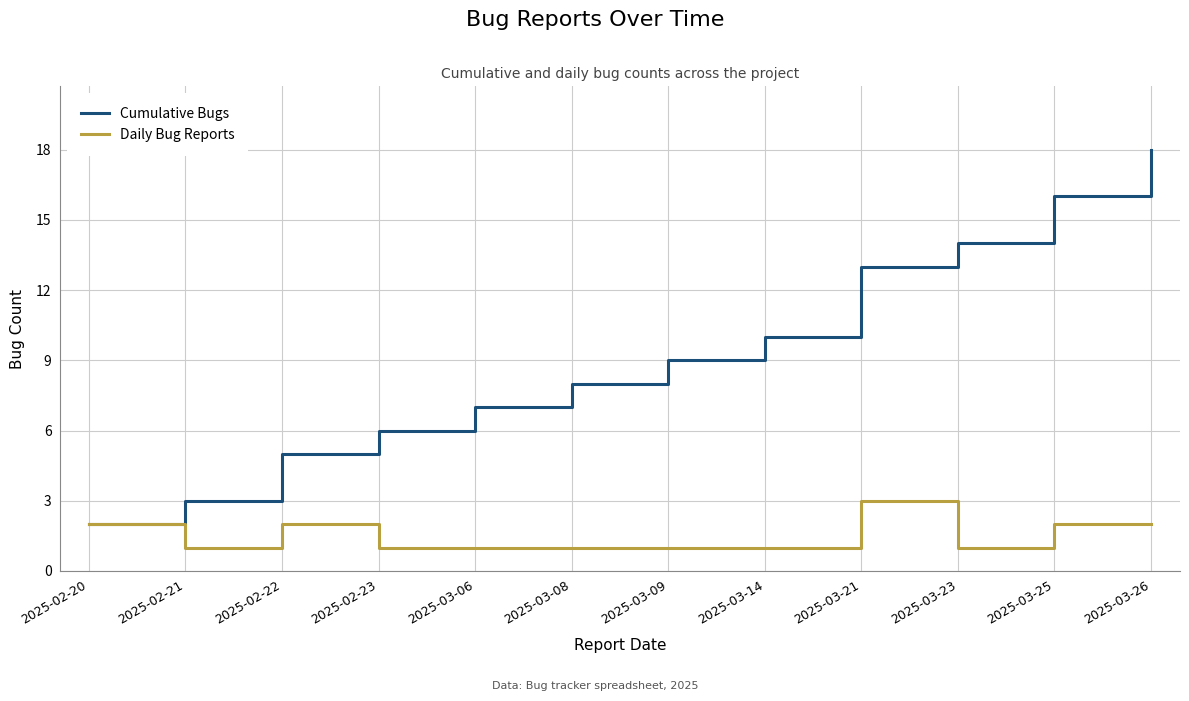

Is this an area chart (filled region under the line)?

No